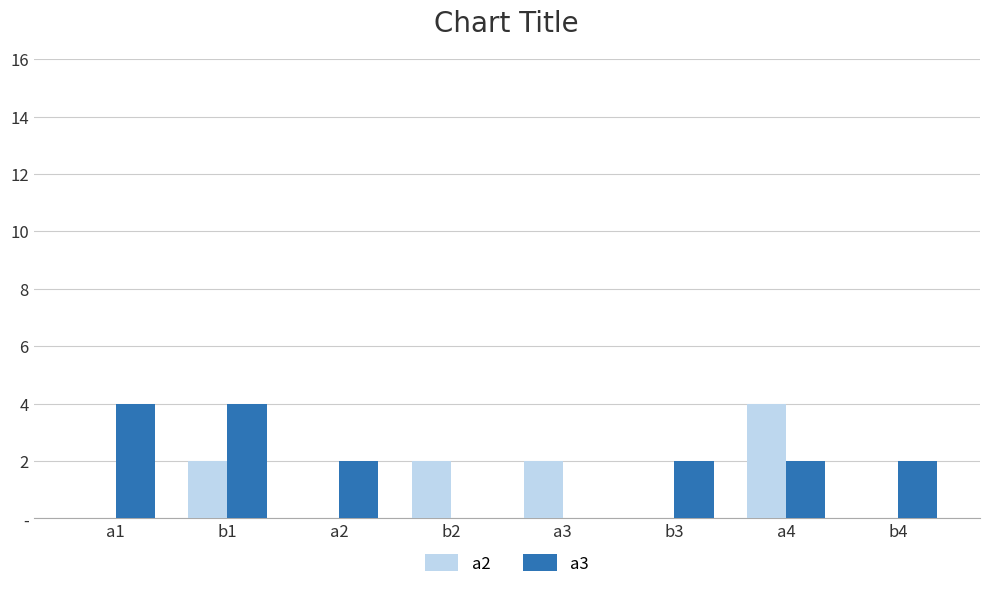

What are all the series names shown in the legend?

a2, a3